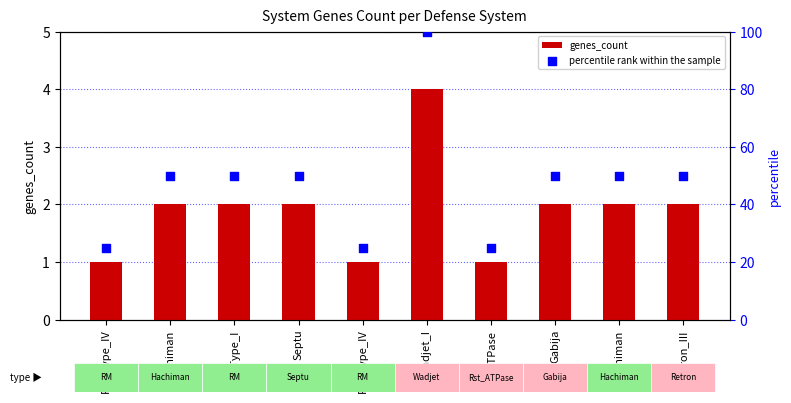

Is the value of percentile rank within the sample at RM_Type_IV greater than the value of genes_count at Wadjet_I?

Yes